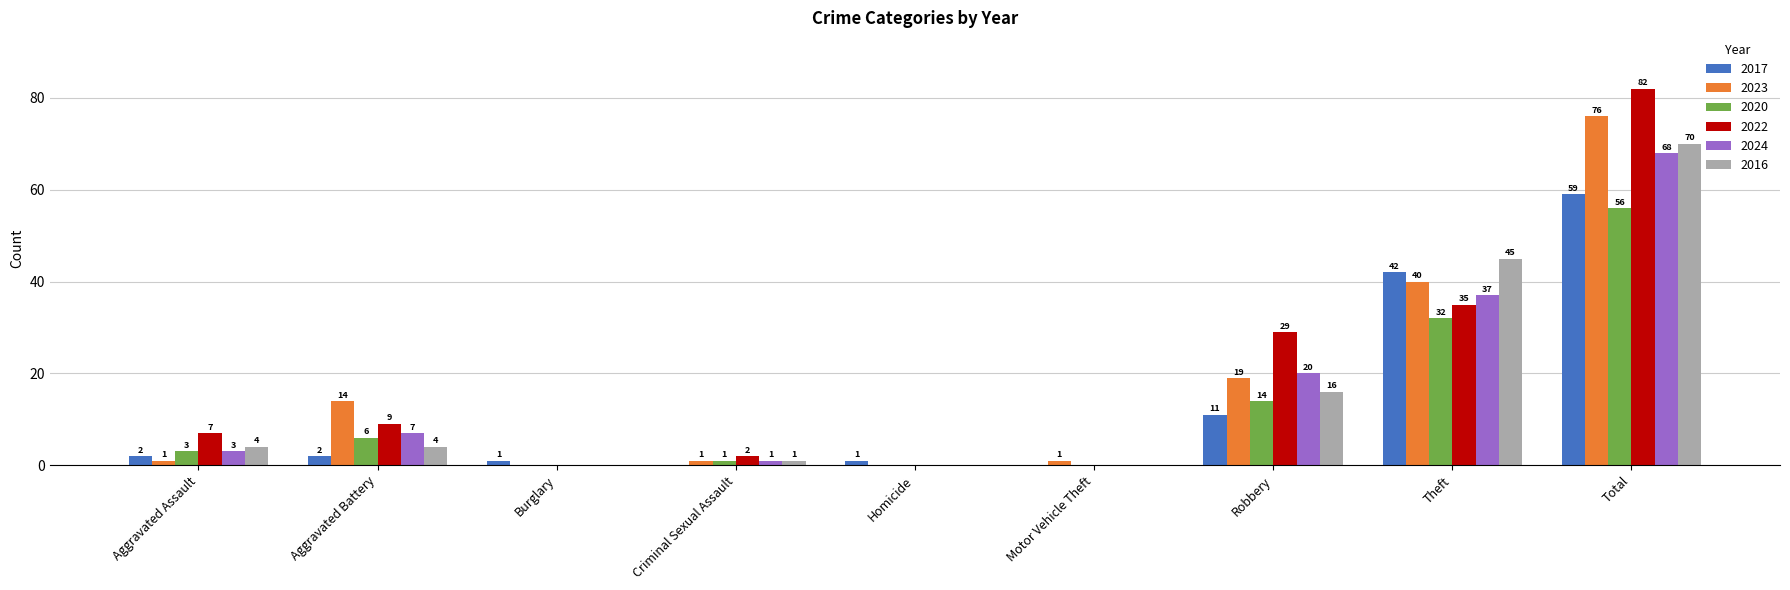

Which series has the largest total across all categories?

2022